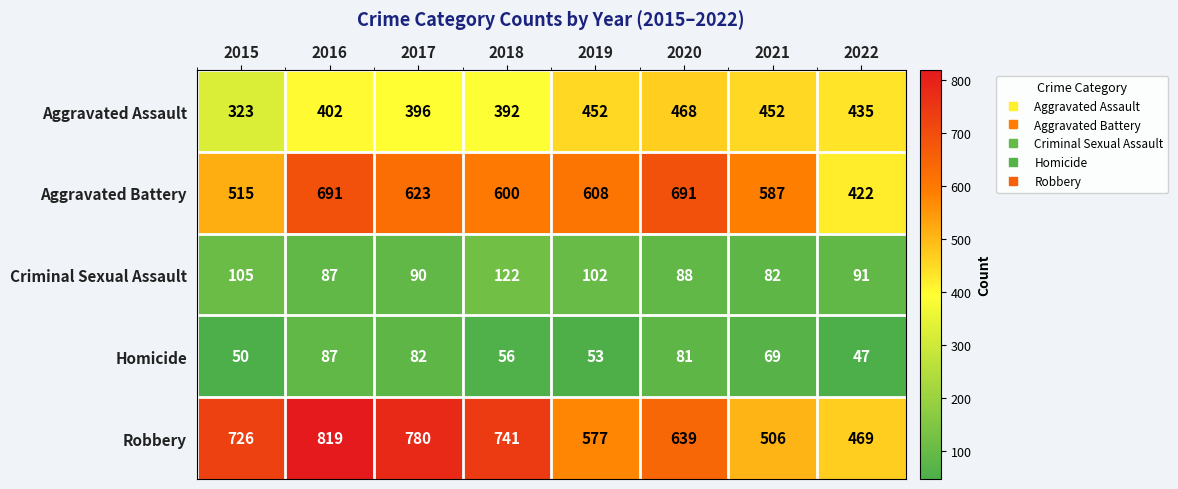

Between 2020 and 2021, which series saw the biggest shift?

Robbery